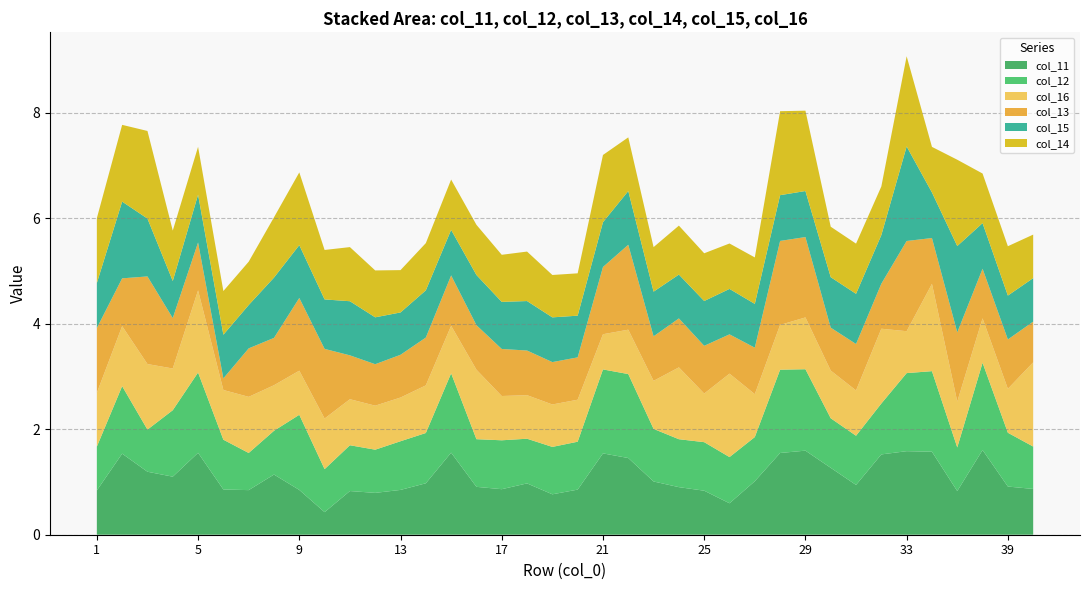

Reading right to left, extract all data points from this chart.

col_11: 0.9	0.9	1.6	0.8	1.6	1.6	1.5	0.9	1.3	1.6	1.5	1.0	0.6	0.8	0.9	1.0	1.5	1.5	0.9	0.8	1.0	0.9	0.9	1.6	1.0	0.8	0.8	0.8	0.4	0.8	1.1	0.8	0.9	1.6	1.1	1.2	1.5	0.8
col_12: 0.8	1.0	1.7	0.8	1.5	1.5	1.0	0.9	0.9	1.5	1.6	0.8	0.9	0.9	0.9	1.0	1.6	1.6	0.9	0.9	0.8	0.9	0.9	1.5	1.0	0.9	0.8	0.9	0.8	1.4	0.8	0.7	0.9	1.5	1.3	0.8	1.3	0.8
col_16: 1.6	0.8	0.8	0.9	1.7	0.8	1.4	0.9	0.9	1.0	0.8	0.8	1.6	0.9	1.4	0.9	0.8	0.7	0.8	0.8	0.8	0.8	1.3	0.9	0.9	0.8	0.8	0.9	1.0	0.8	0.9	1.1	0.9	1.6	0.8	1.2	1.1	1.0
col_13: 0.8	0.9	0.9	1.3	0.9	1.7	0.9	0.9	0.8	1.5	1.6	0.9	0.7	0.9	0.9	0.8	1.6	1.3	0.8	0.8	0.8	0.9	0.8	1.0	0.9	0.8	0.8	0.8	1.3	1.4	0.9	0.9	0.2	0.9	1.0	1.7	0.9	1.2
col_15: 0.8	0.8	0.9	1.6	0.9	1.8	0.9	1.0	1.0	0.9	0.9	0.8	0.9	0.8	0.8	0.8	1.0	0.8	0.8	0.8	0.9	0.9	1.0	0.9	0.9	0.8	0.9	1.0	0.9	1.0	1.1	0.8	0.8	0.9	0.7	1.1	1.5	0.9
col_14: 0.8	0.9	0.9	1.6	0.9	1.7	0.9	1.0	1.0	1.5	1.6	0.9	0.9	0.9	0.9	0.8	1.0	1.3	0.8	0.8	0.9	0.9	1.0	1.0	0.9	0.8	0.9	1.0	0.9	1.4	1.1	0.8	0.8	0.9	1.0	1.7	1.5	1.2